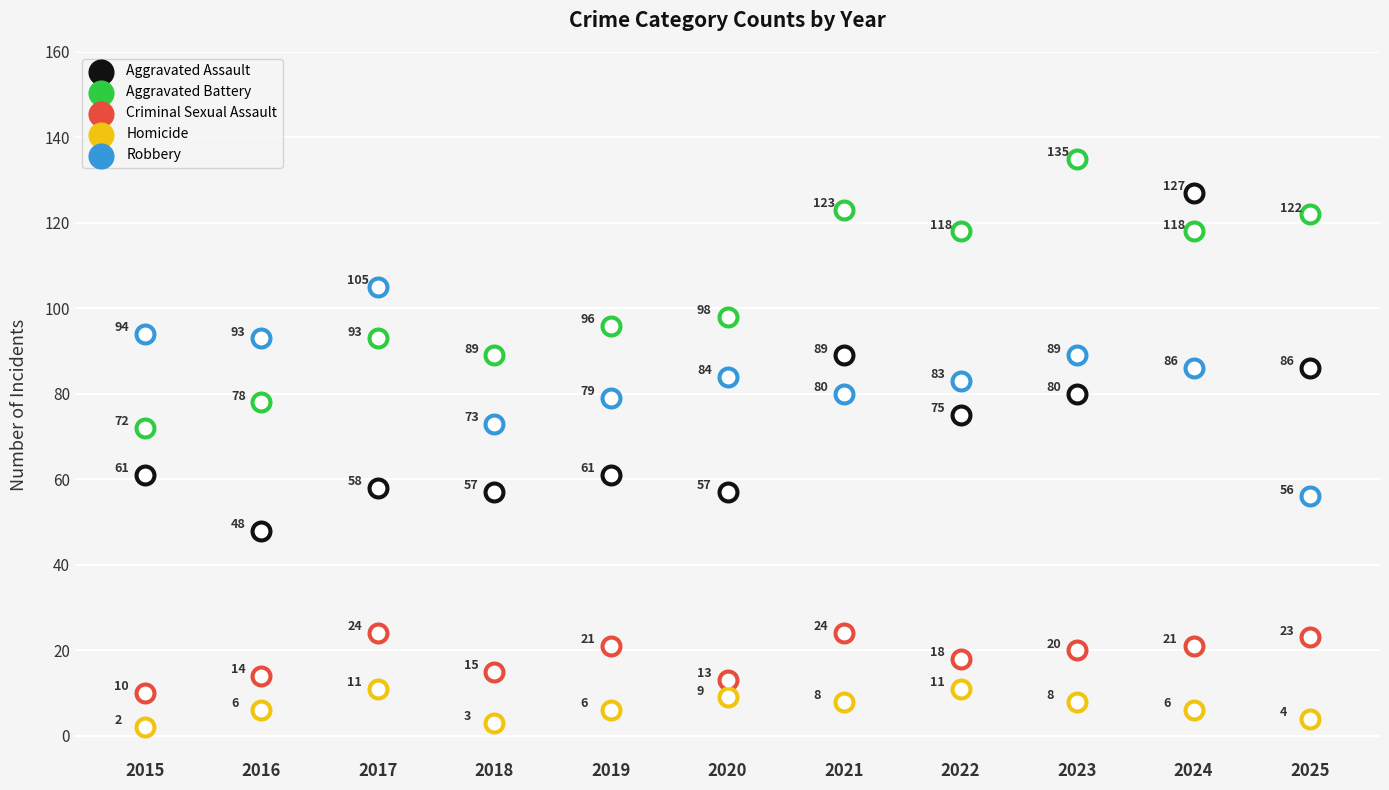

What are all the series names shown in the legend?

Aggravated Assault, Aggravated Battery, Criminal Sexual Assault, Homicide, Robbery